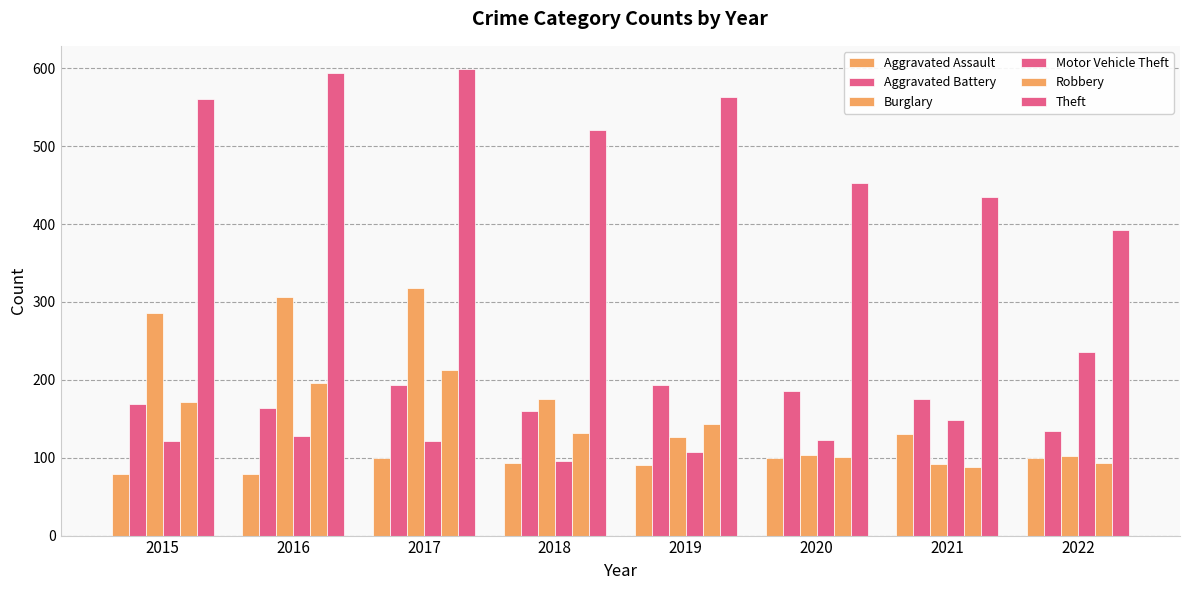

How many data points does each series have?

8